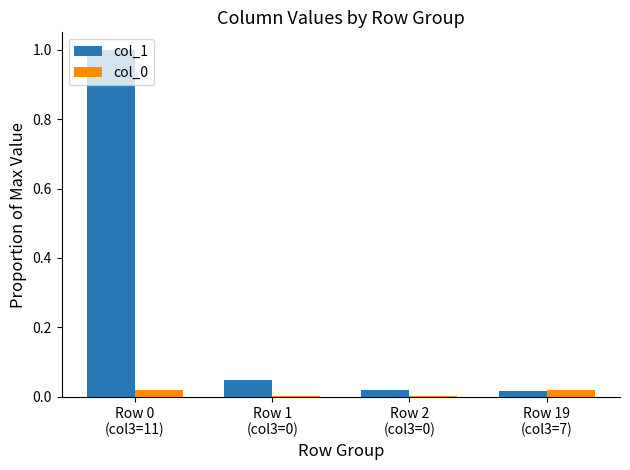

What is the highest value of the col_1 series?

1.0